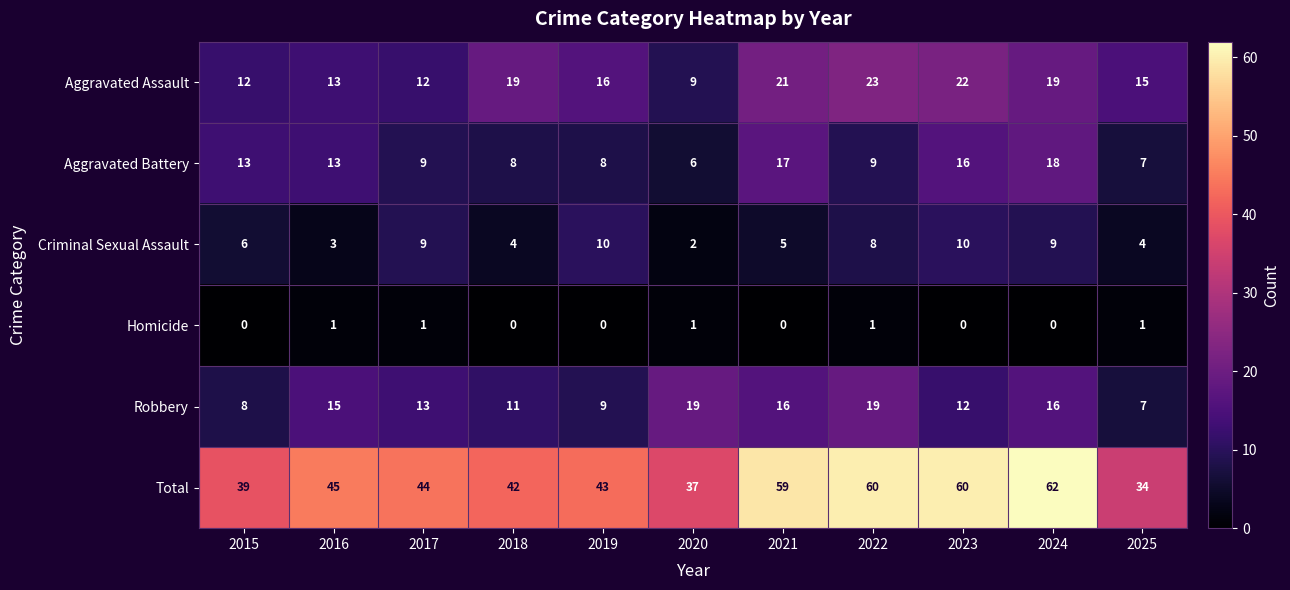

What is the sum of the Total values at 2015 and 2023?

99